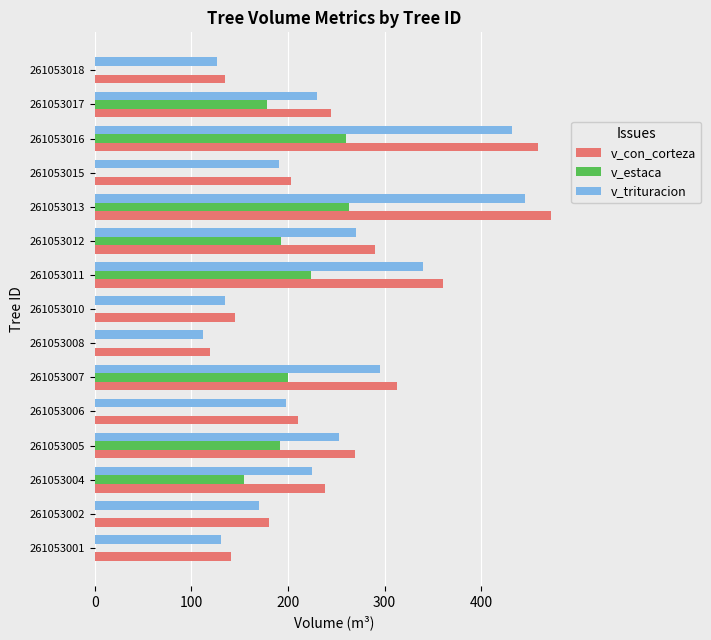

At which category is the sum across all series the highest?

261053013